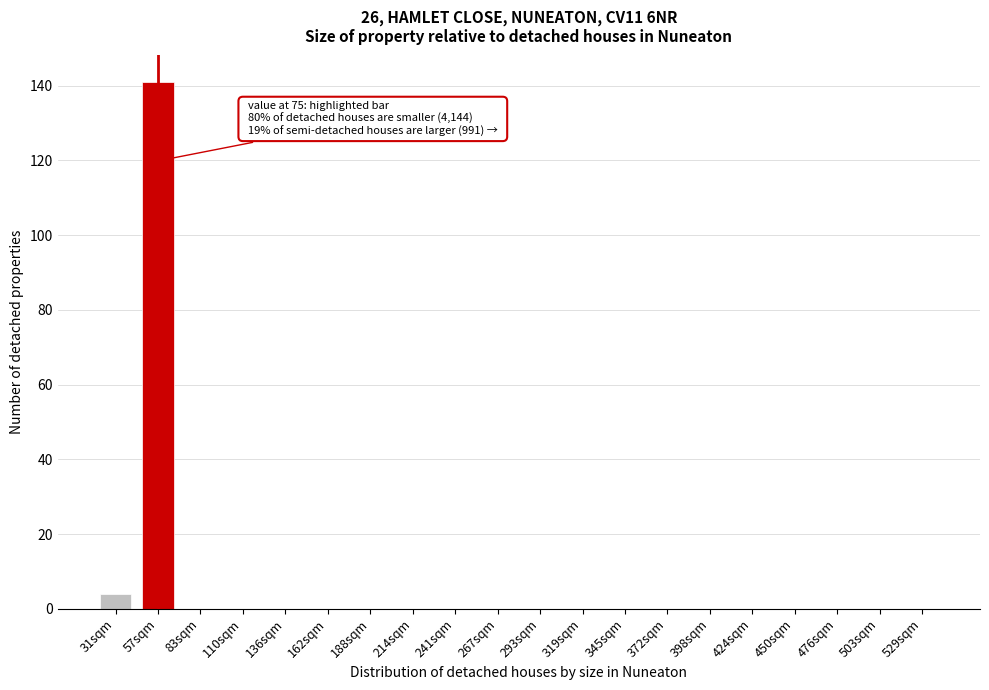

Reading left to right, list all the values displayed in this chart.

31sqm=4	57sqm=141	83sqm=0	110sqm=0	136sqm=0	162sqm=0	188sqm=0	214sqm=0	241sqm=0	267sqm=0	293sqm=0	319sqm=0	345sqm=0	372sqm=0	398sqm=0	424sqm=0	450sqm=0	476sqm=0	503sqm=0	529sqm=0